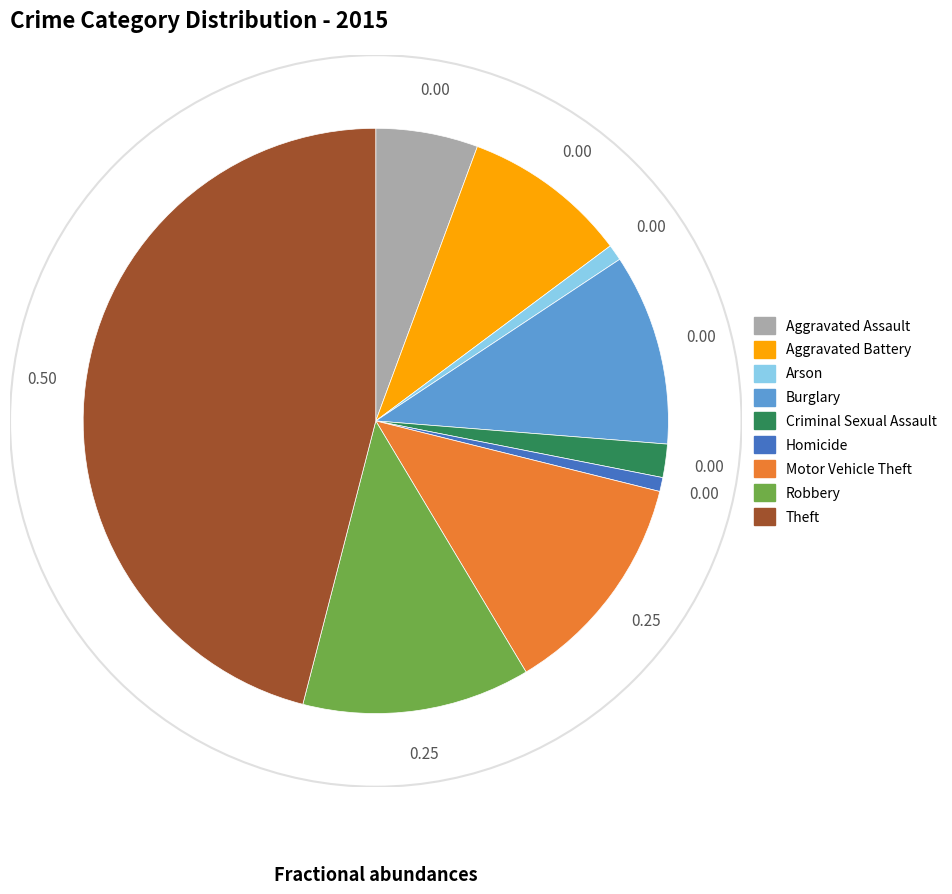

Between Robbery and Theft, which is larger?

Theft